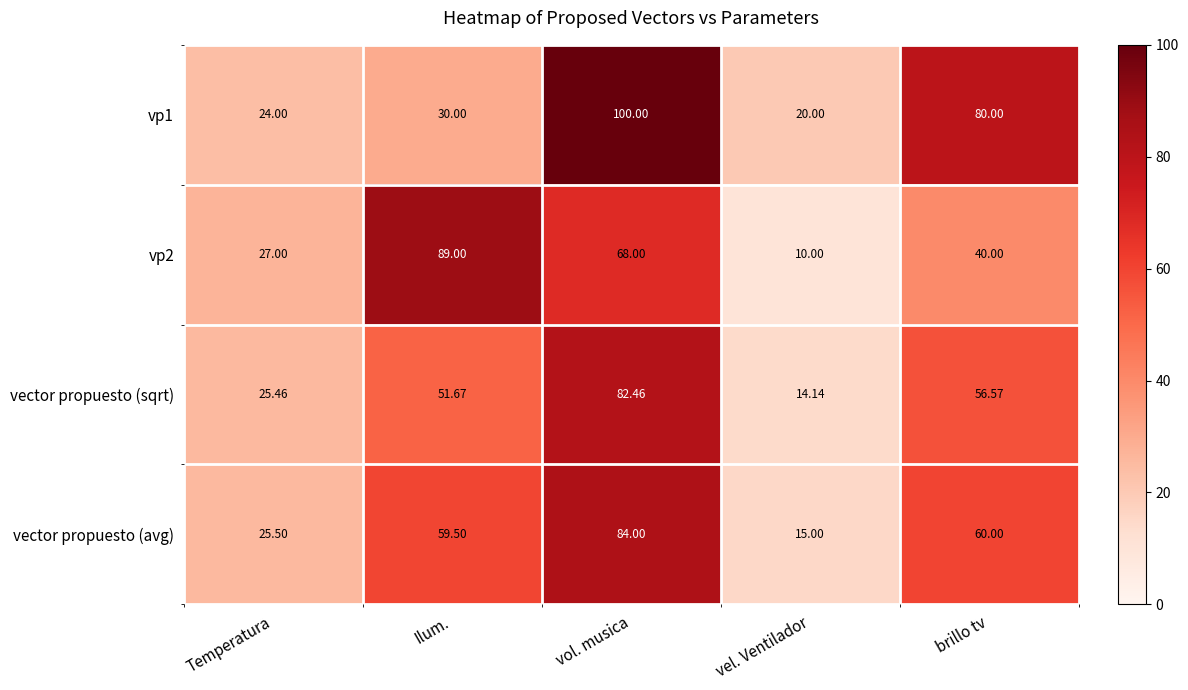

Is the value of vector propuesto (avg) at vel. Ventilador greater than the value of vp2 at brillo tv?

No